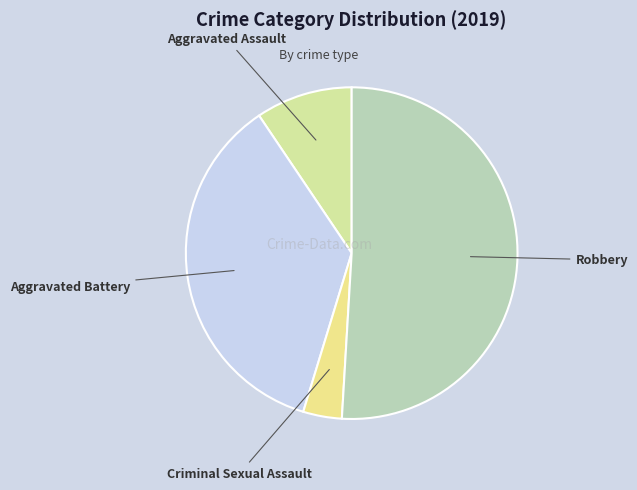

Is it true that Criminal Sexual Assault is 4% of the pie?

True